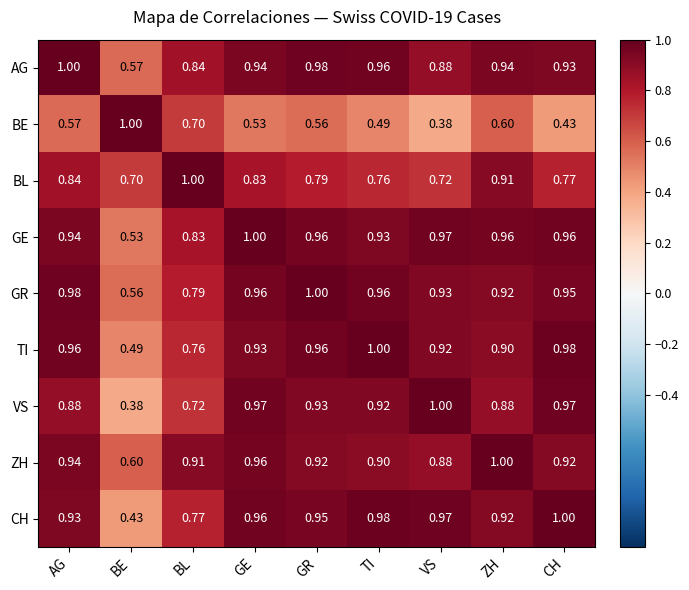

List the labels in order of BL value, largest first.

BL, ZH, AG, GE, GR, CH, TI, VS, BE